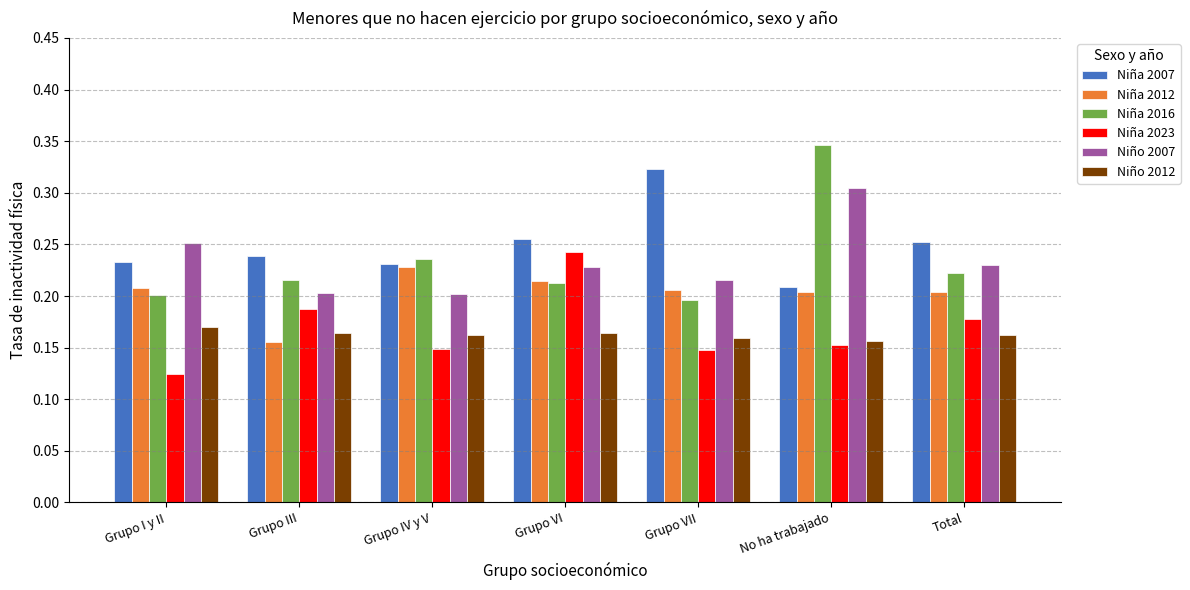

At which category is the sum across all series the highest?

No ha trabajado